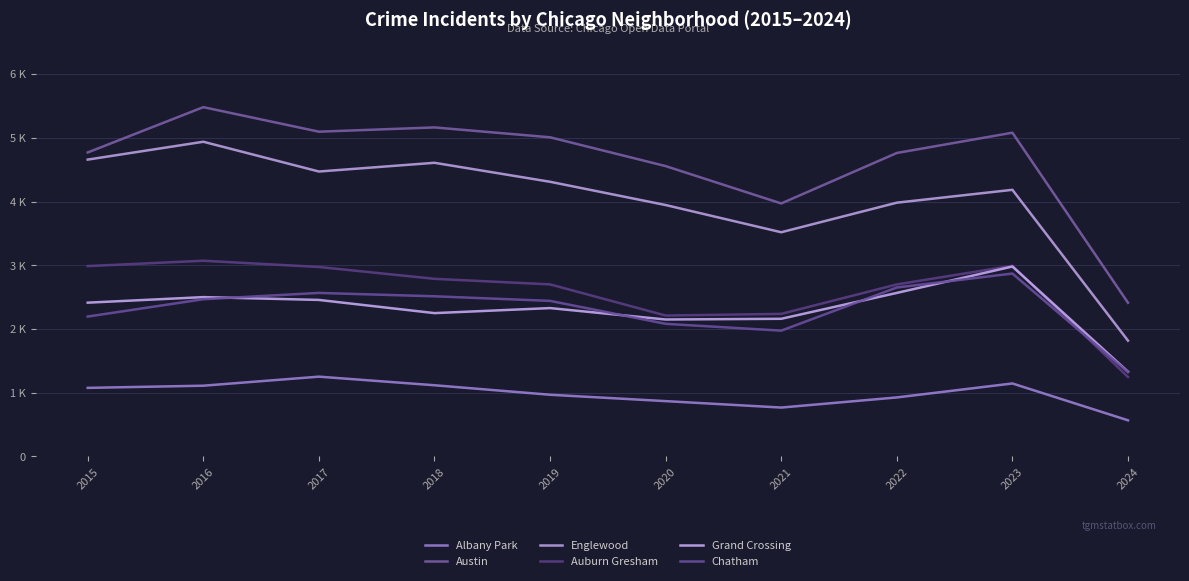

Rank the categories by Auburn Gresham value from highest to lowest.

2016, 2023, 2015, 2017, 2018, 2019, 2022, 2021, 2020, 2024